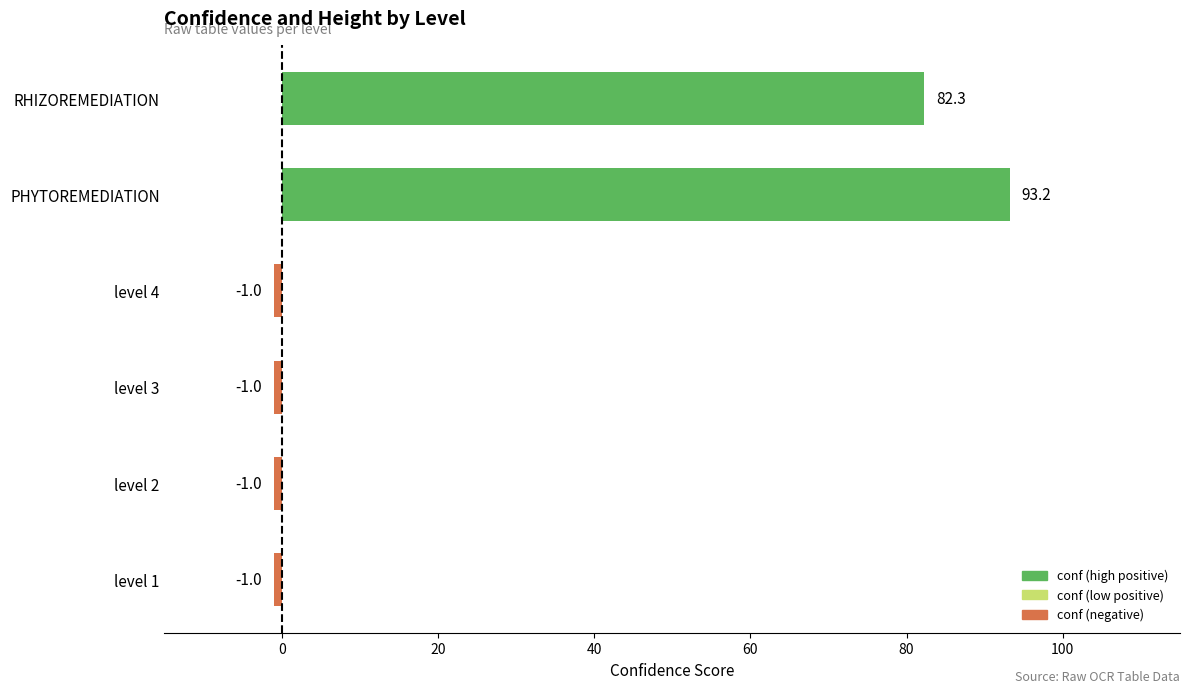

What is the change in value from level 3 to RHIZOREMEDIATION?

+83.3